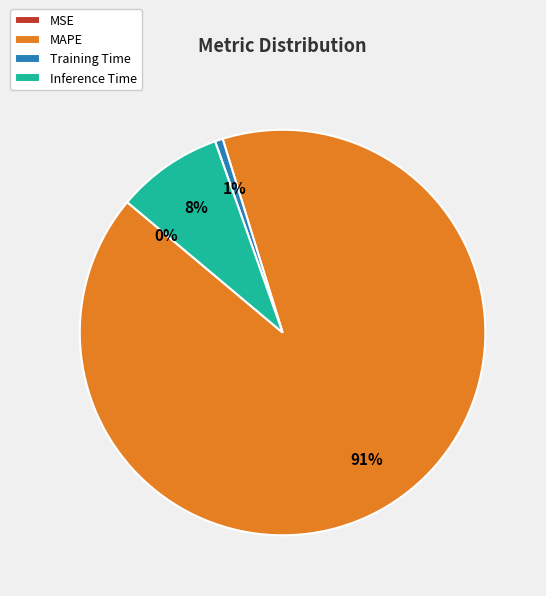

What percentage is the Inference Time slice, to the nearest percent?

8%